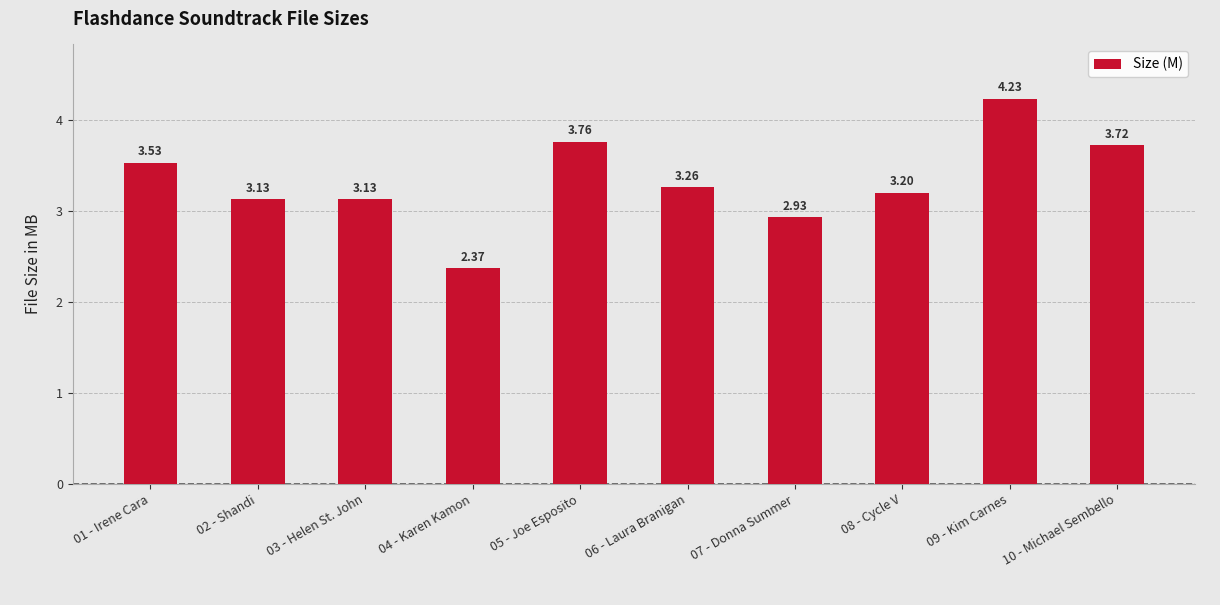

What is the change in value from 01 - Irene Cara to 02 - Shandi?

-0.4